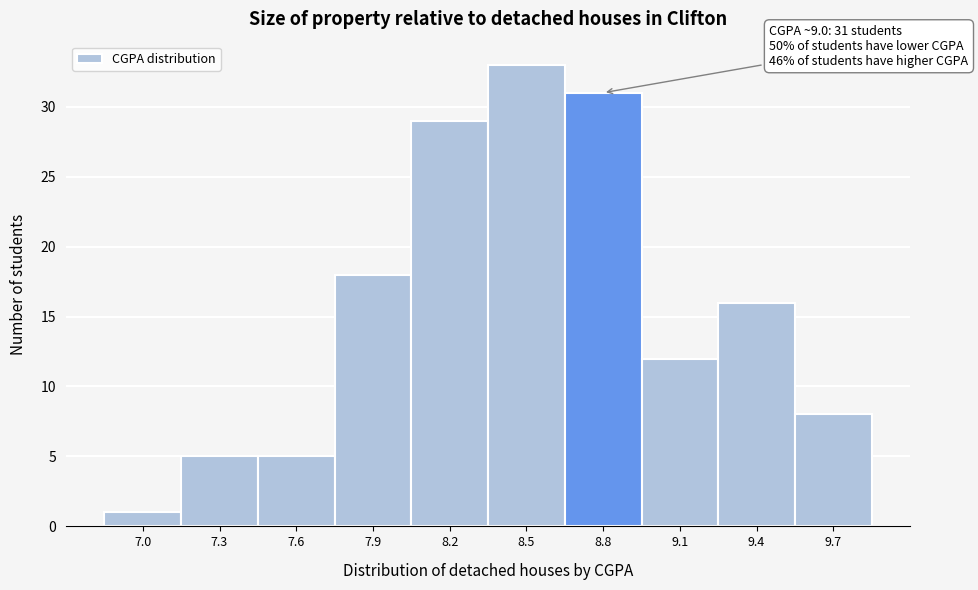

Reading left to right, extract all data points from this chart.

1	5	5	18	29	33	31	12	16	8